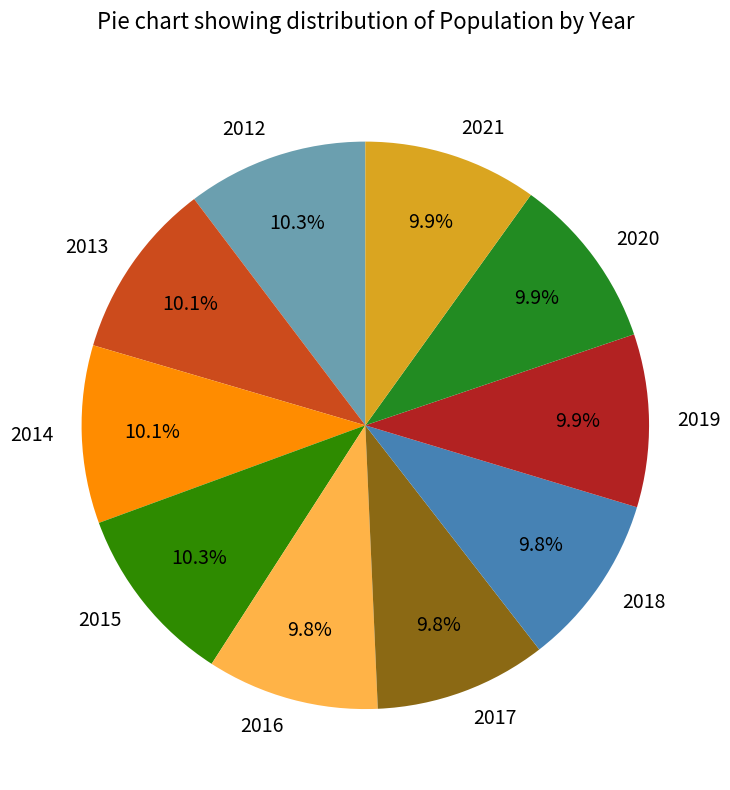

How many slices are in this pie chart?

10